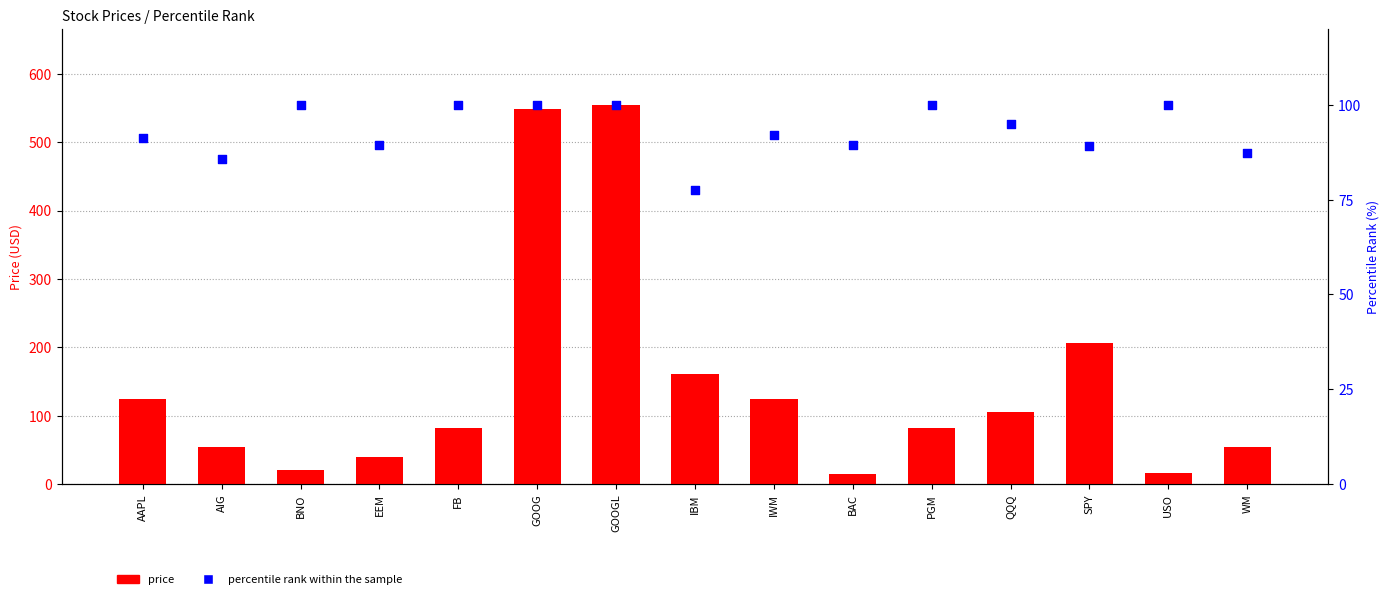

Is the value of price at GOOGL greater than the value of percentile rank within the sample at FB?

Yes